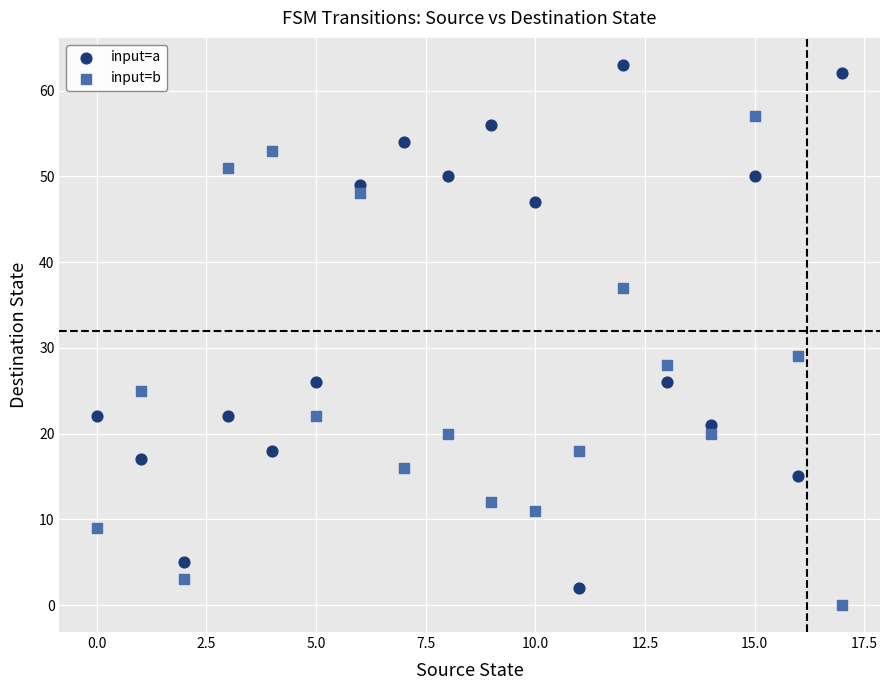

Which series reaches the maximum Y coordinate?

input=a